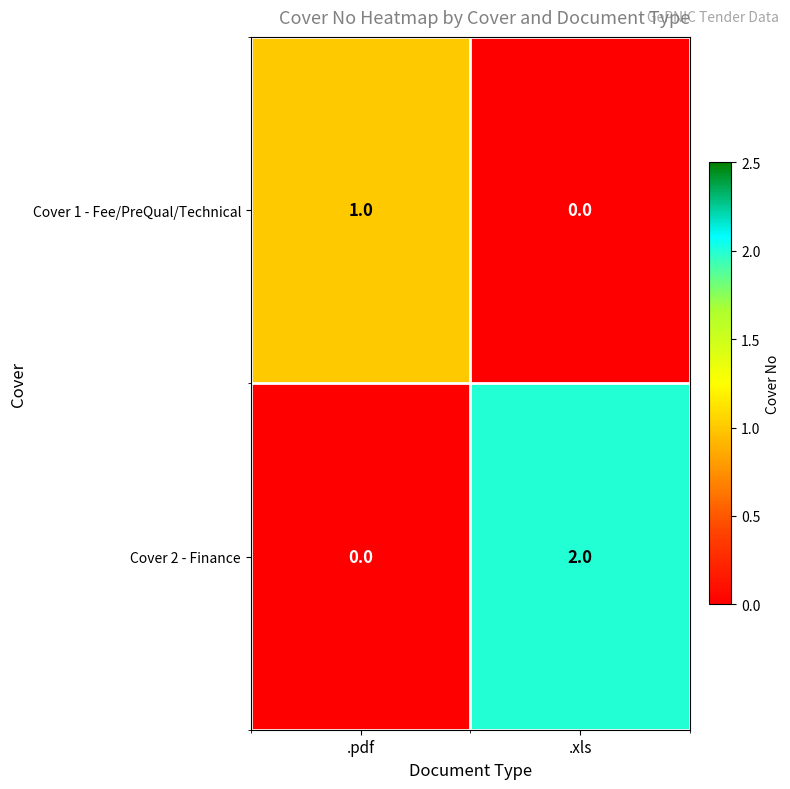

Reading left to right, list all the values displayed in this chart.

Cover 1 - Fee/PreQual/Technical: 1	0
Cover 2 - Finance: 0	2